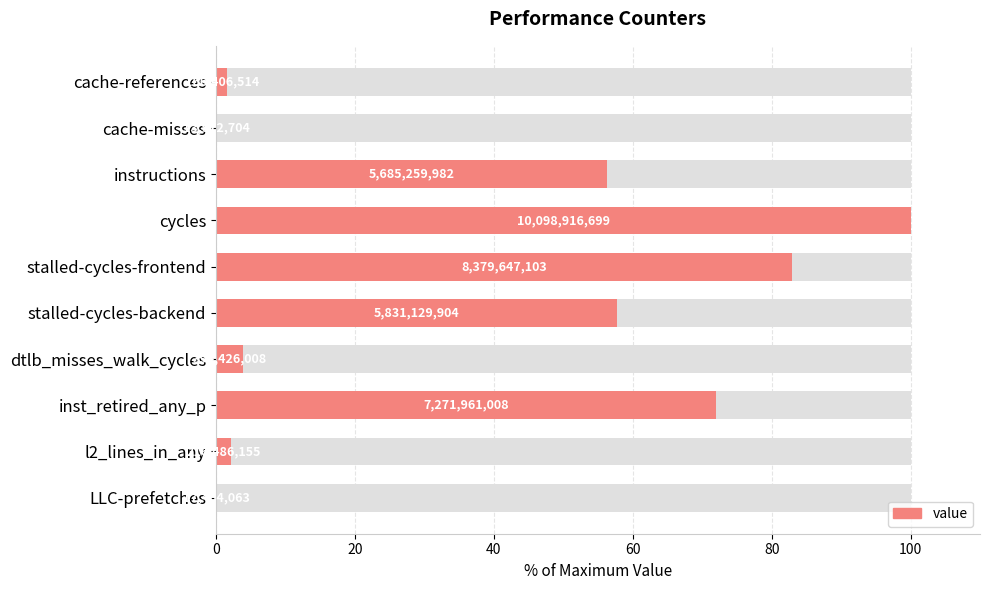

How many bars are there in total?

10